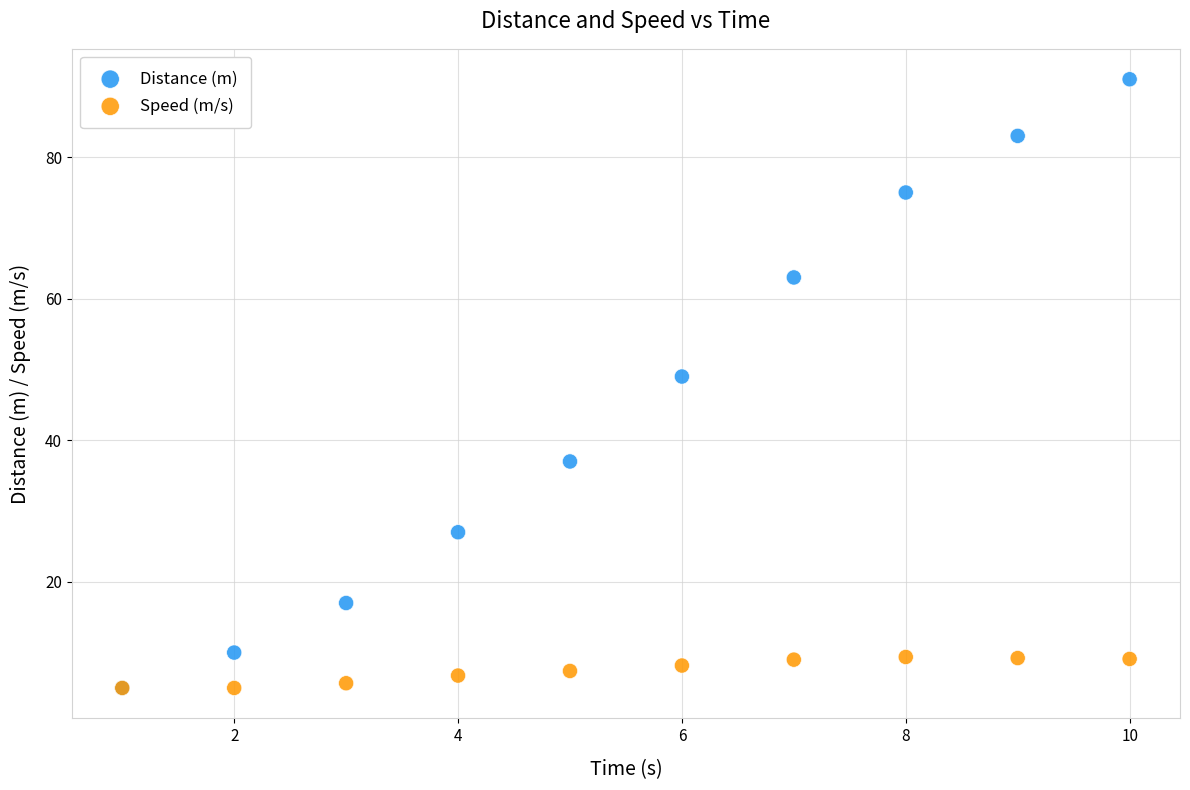

Which series reaches the maximum Y coordinate?

Distance (m)